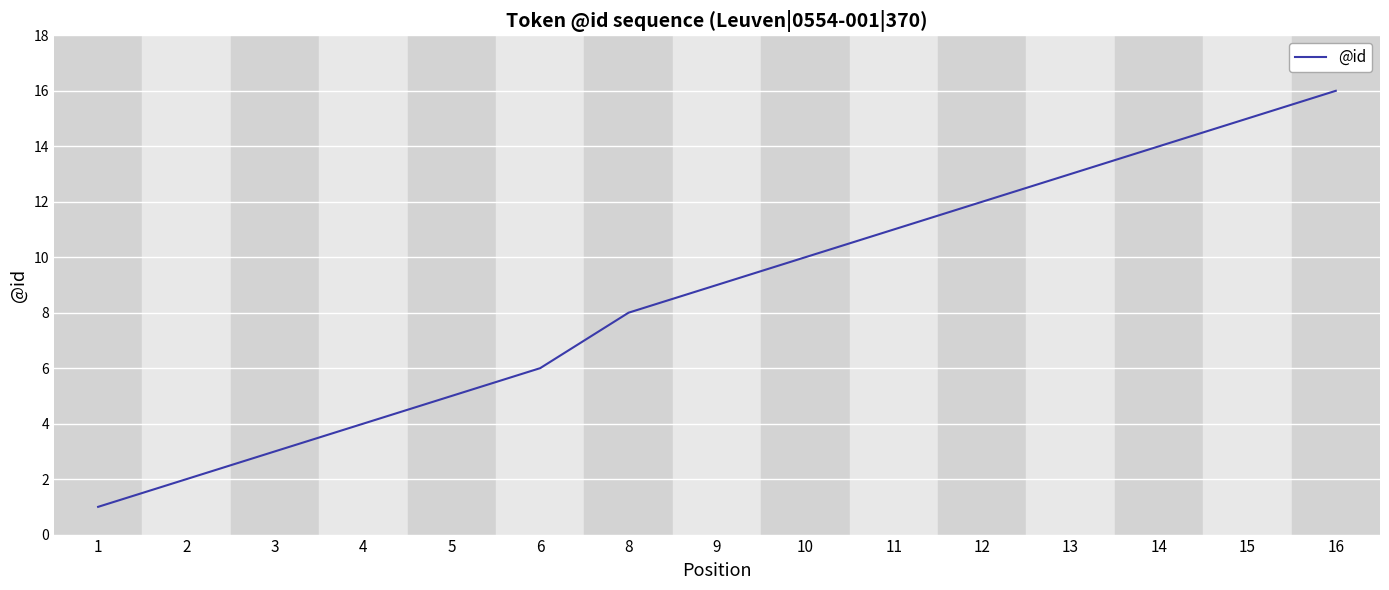

True or false: the data shows 9 at 6.

False